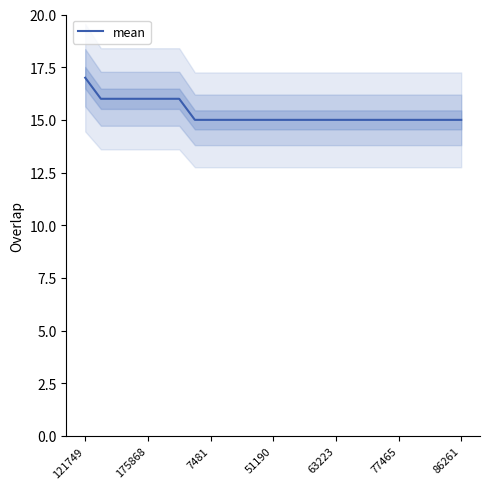

Which category has the highest value across all series?

121749